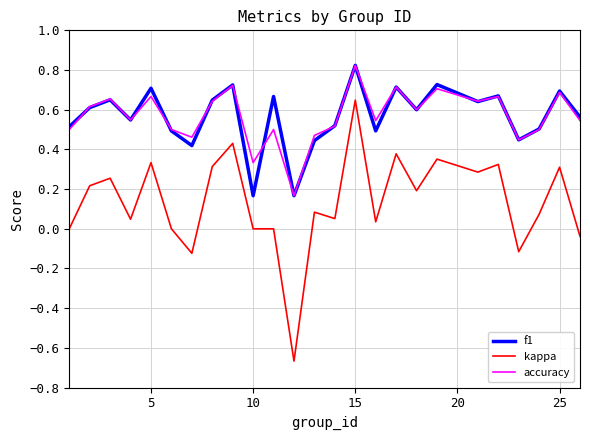

In f1, how many points are lower than both neighbors (excluding endpoints)?

8